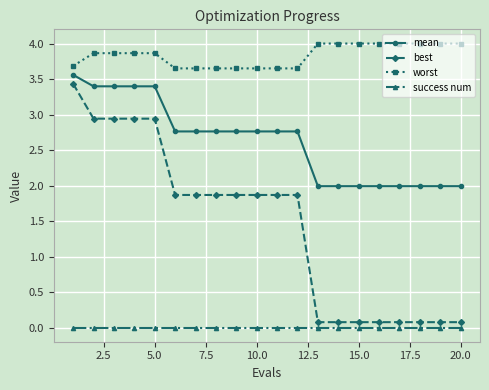

Which series has the largest range (max minus min)?

best